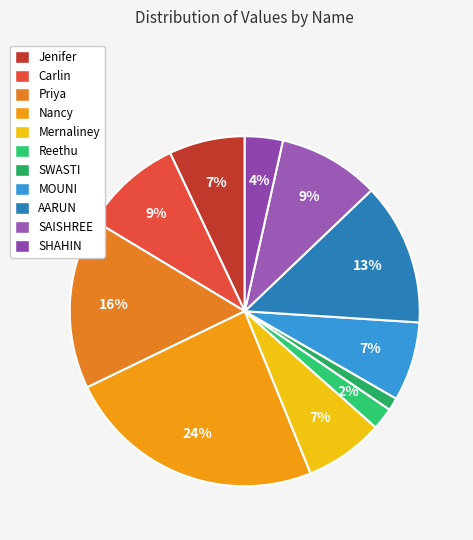

To the nearest percent, what is the average slice percentage?

9%